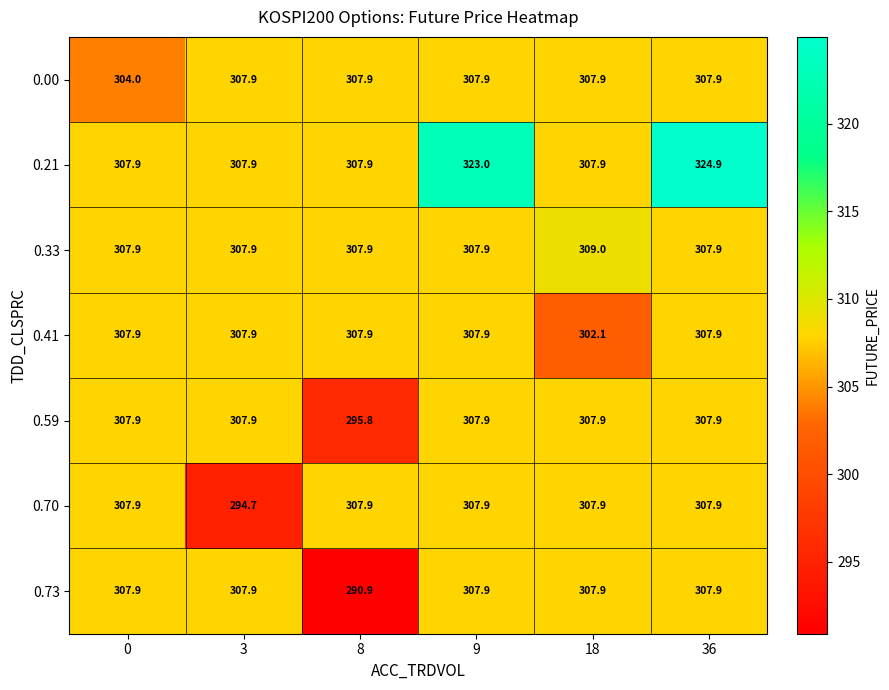

The 0.00 series shows 304.0 at 0. True or false?

True